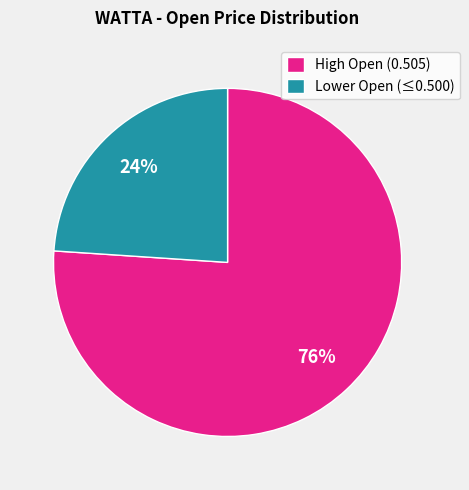

Is Lower Open (≤0.500) the majority of the pie?

No